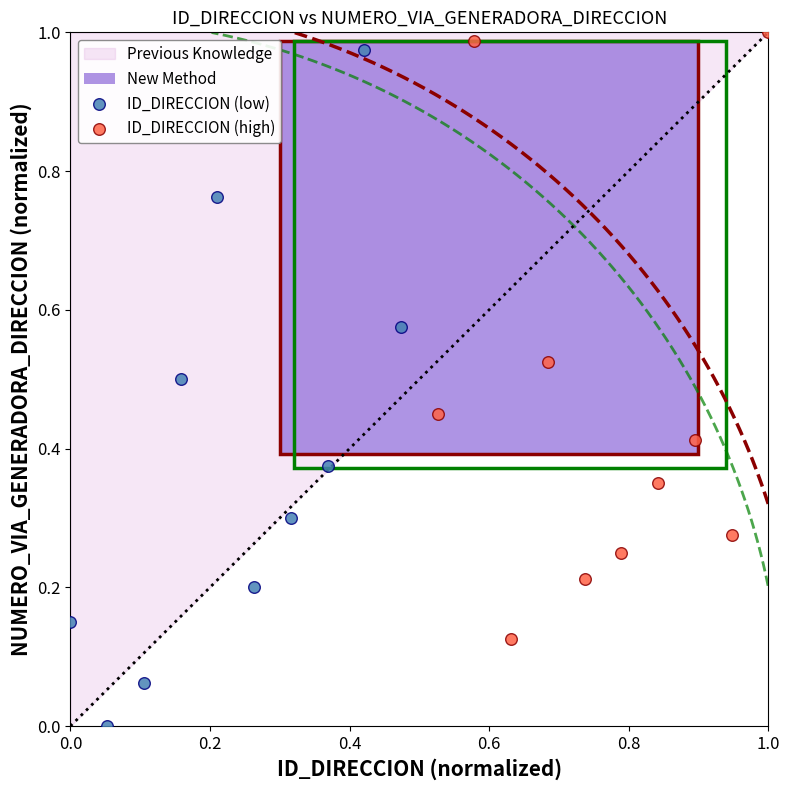

Which series contains the lowest Y value?

ID_DIRECCION (low)